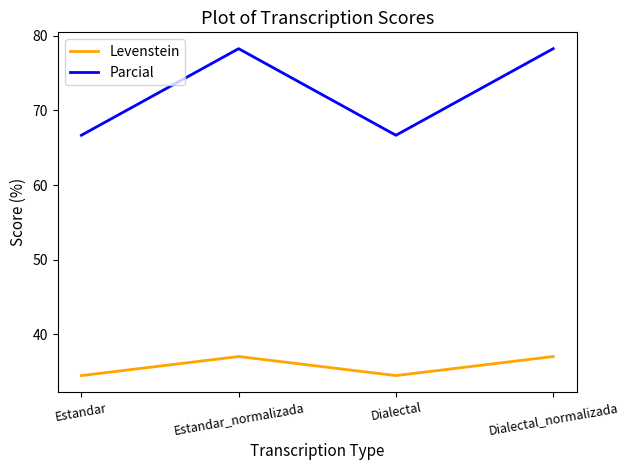

What is the smallest value displayed?

34.5